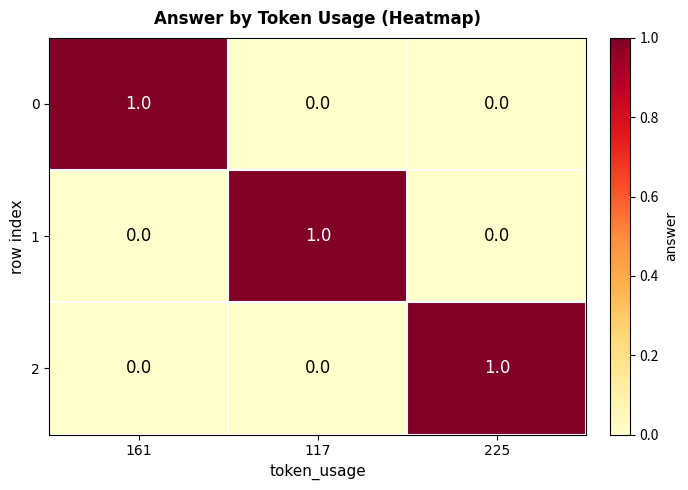

Is it true that 0 equals 1 at 161?

True